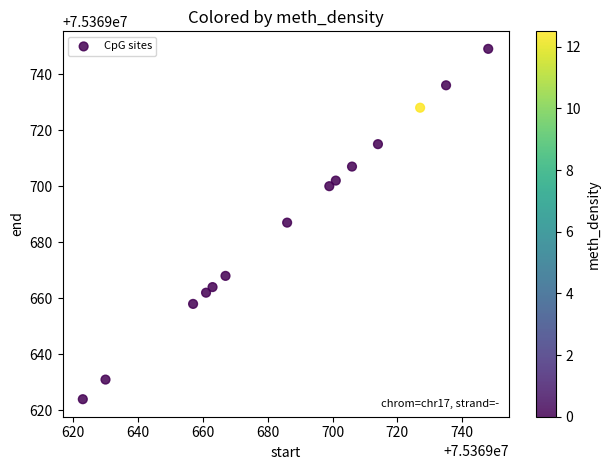

What is the range of Y values (max minus min)?

125